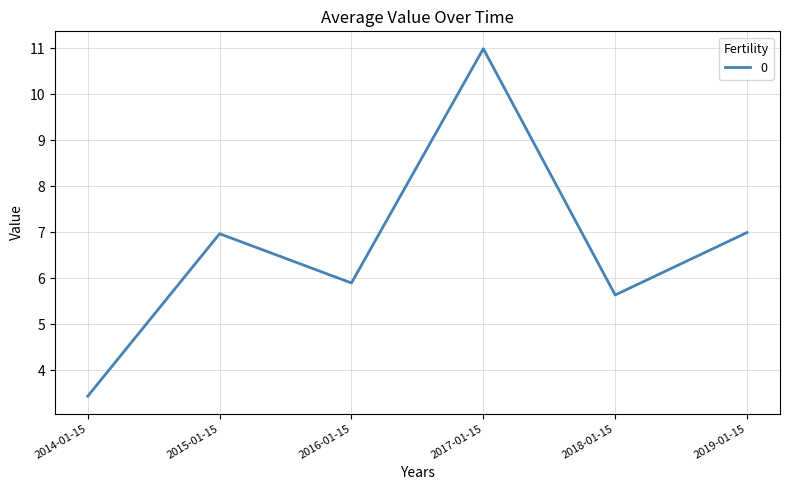

What is the minimum value shown in the chart?

3.4